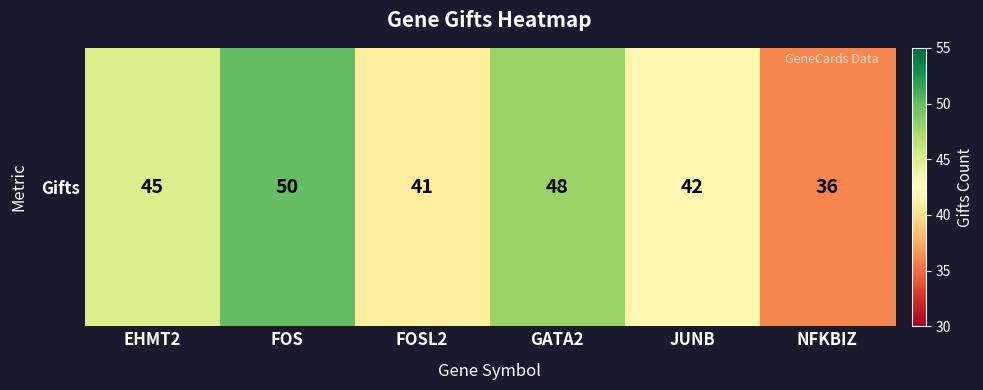

Reading left to right, list all the values displayed in this chart.

45	50	41	48	42	36